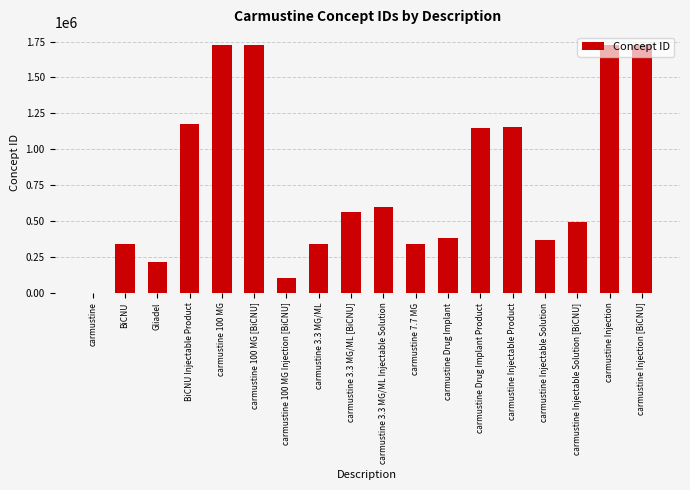

What is the sum of all values?

14141725